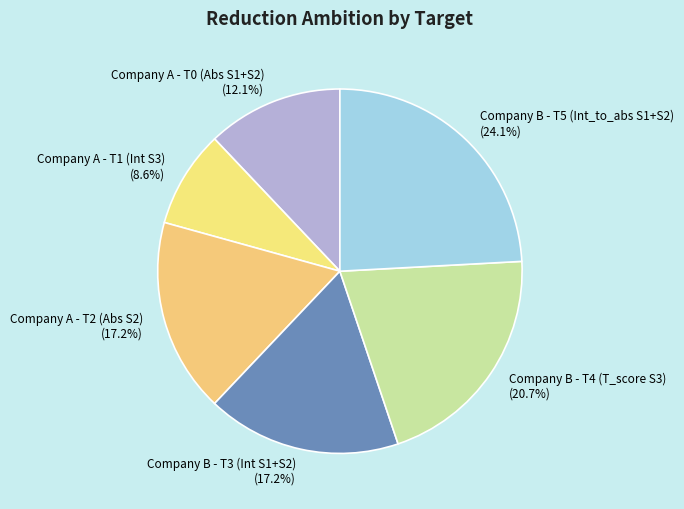

What is the smallest slice in the pie chart?

Company A - T1 (Int S3)